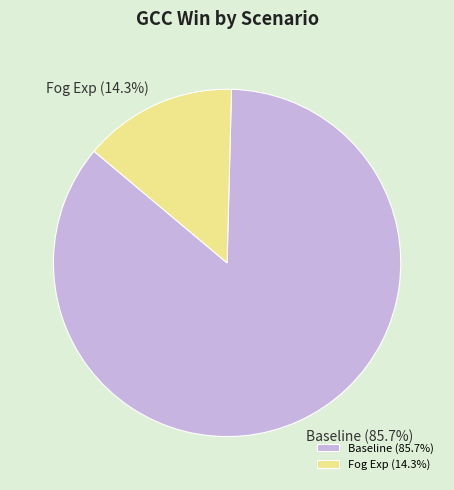

To the nearest percent, what is the combined percentage of Baseline and Fog Exp?

100%